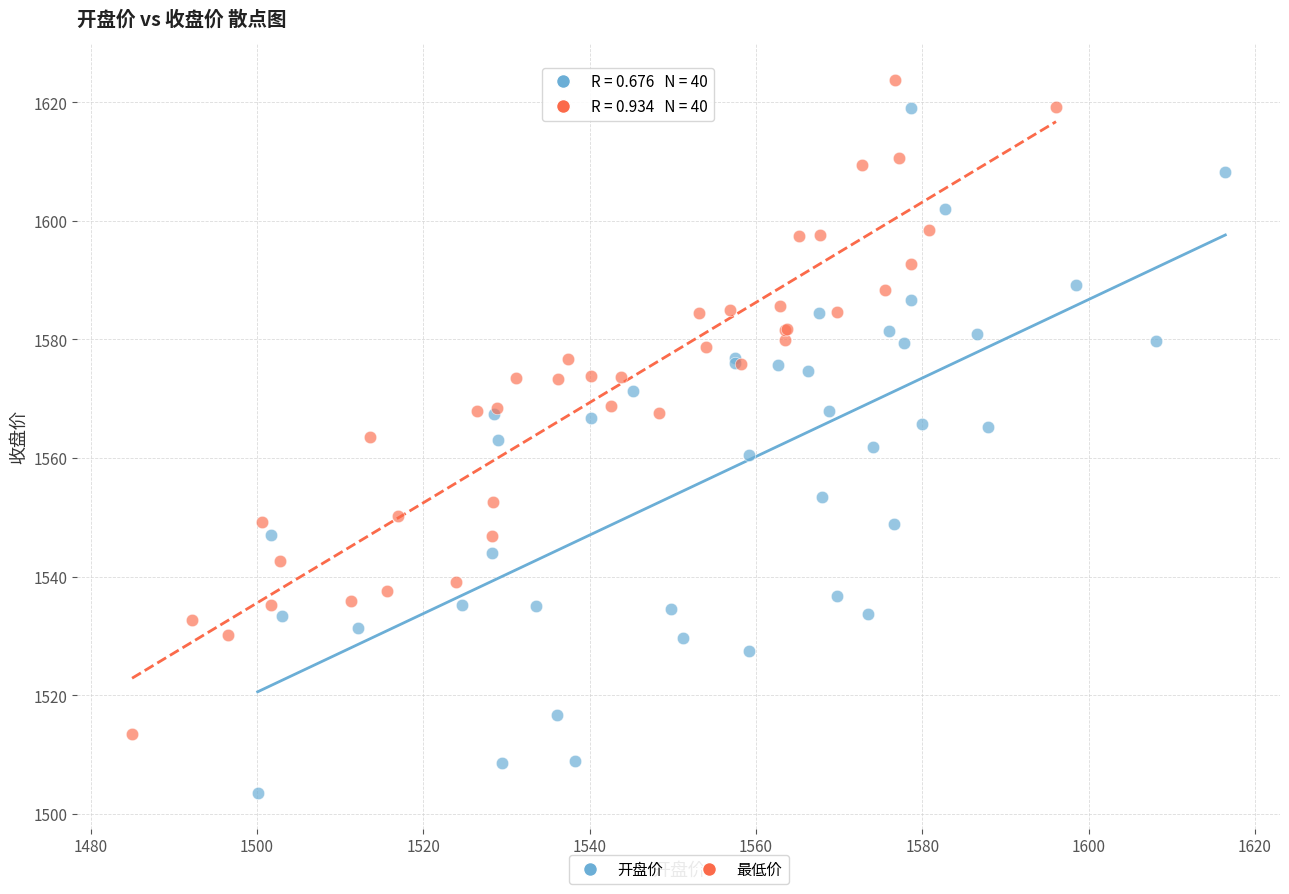

What are all the series names shown in the legend?

开盘价, 最低价